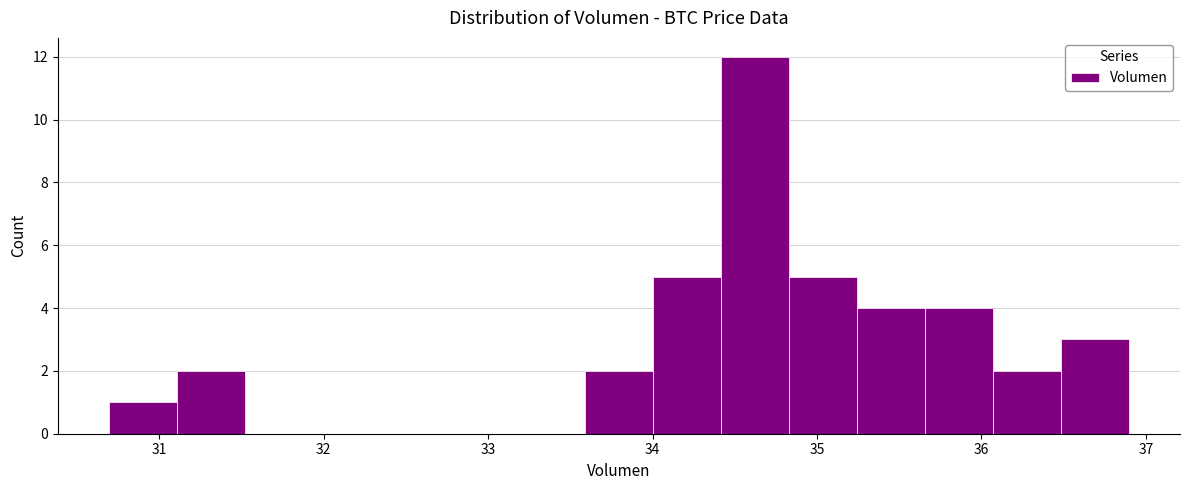

How tall is the bar that spans 30.7 to 31.1 on the x-axis? Neither the bar edges nor the heights are printed on the chart, so give them approximately, as read against the axes.

1